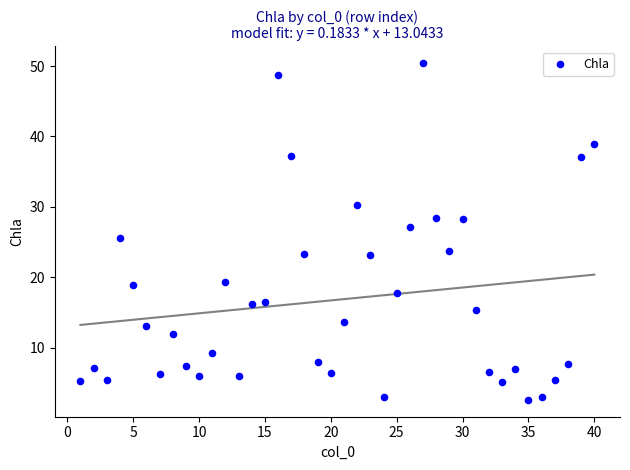

What is the range of X values (max minus min)?

39.0